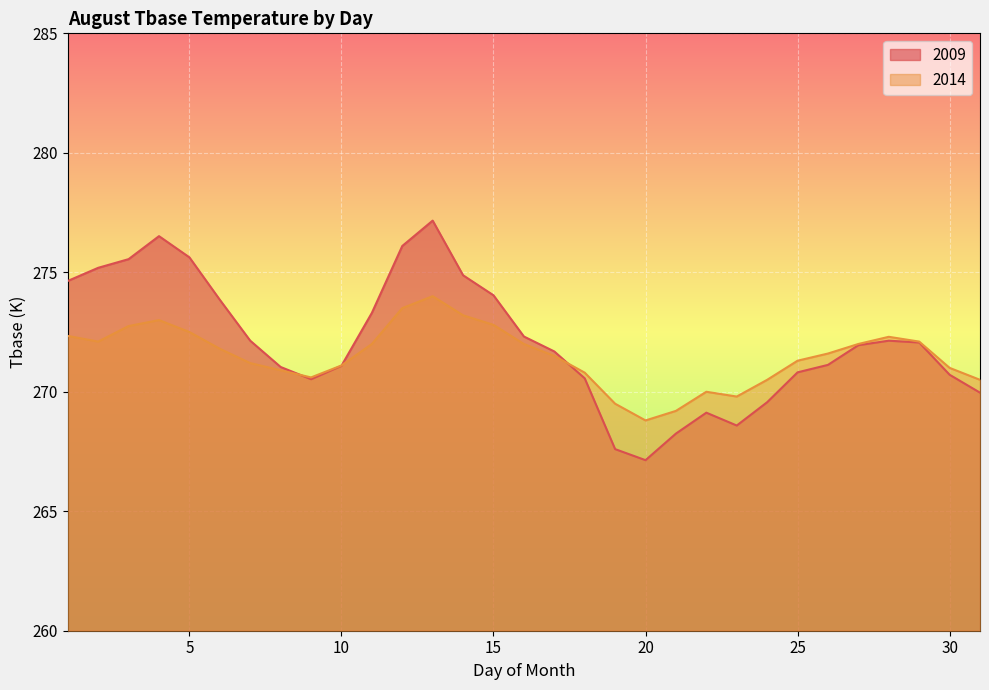

What is the value of the 2009 point at the 6th from the left?

273.9